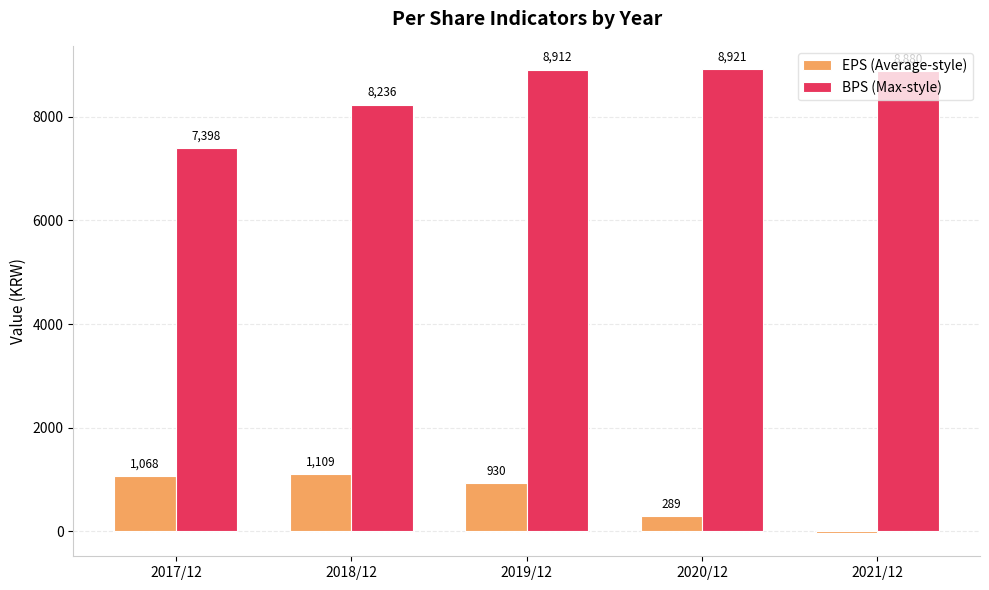

The BPS (Max-style) series shows 1791 at 2018/12. True or false?

False